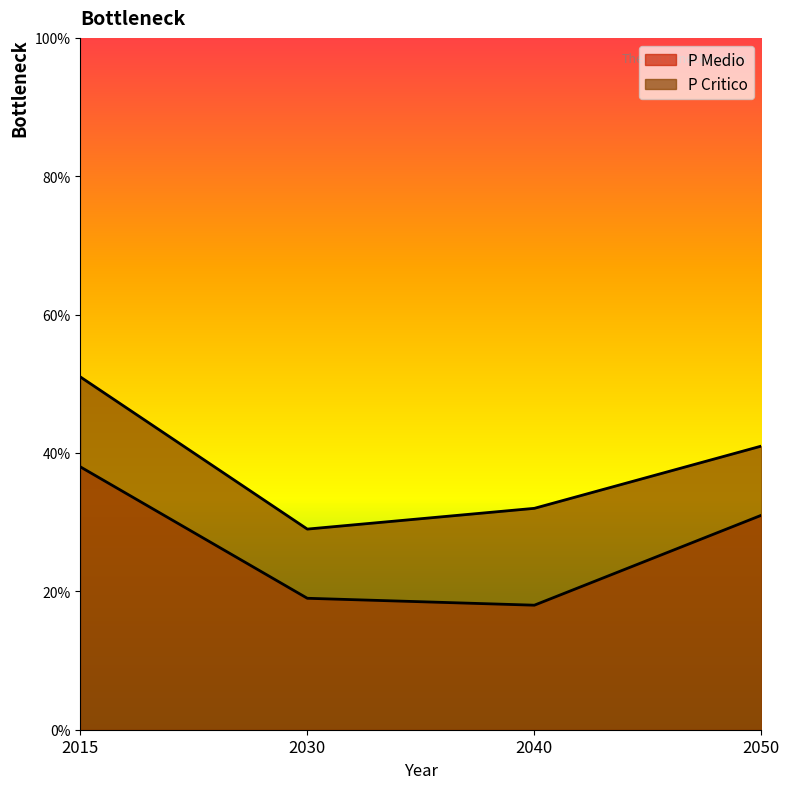

What value does the P Critico series have at 2050, to the nearest 5?

40